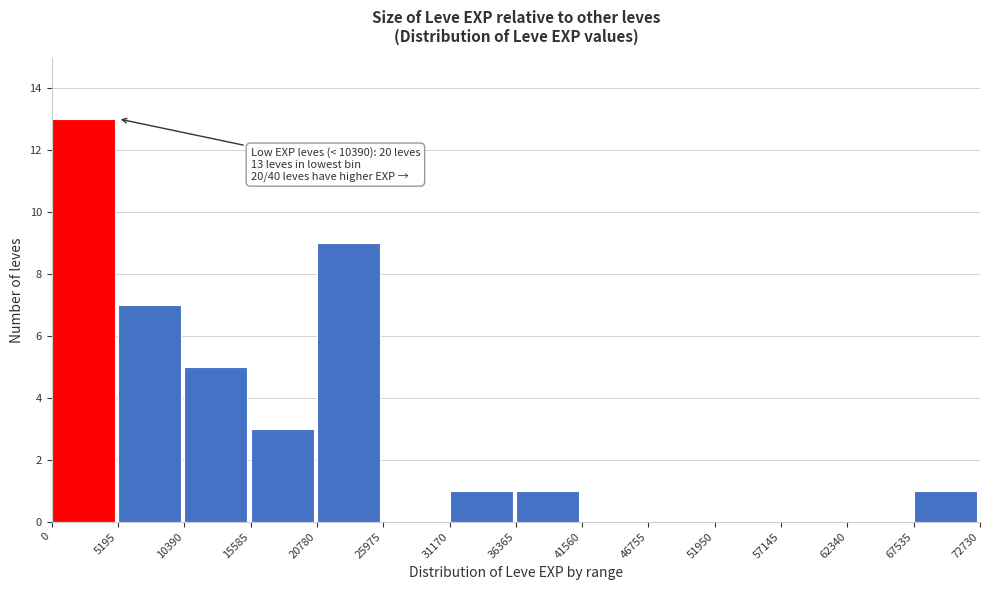

Over which range of the x-axis is the bar tallest?

0 to 5195